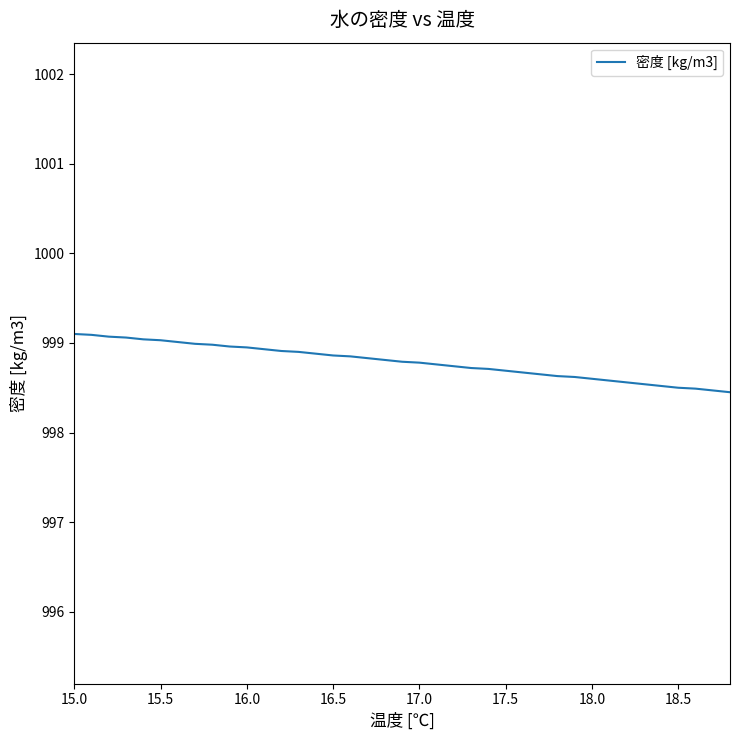

What is the maximum value shown in the chart?

999.1